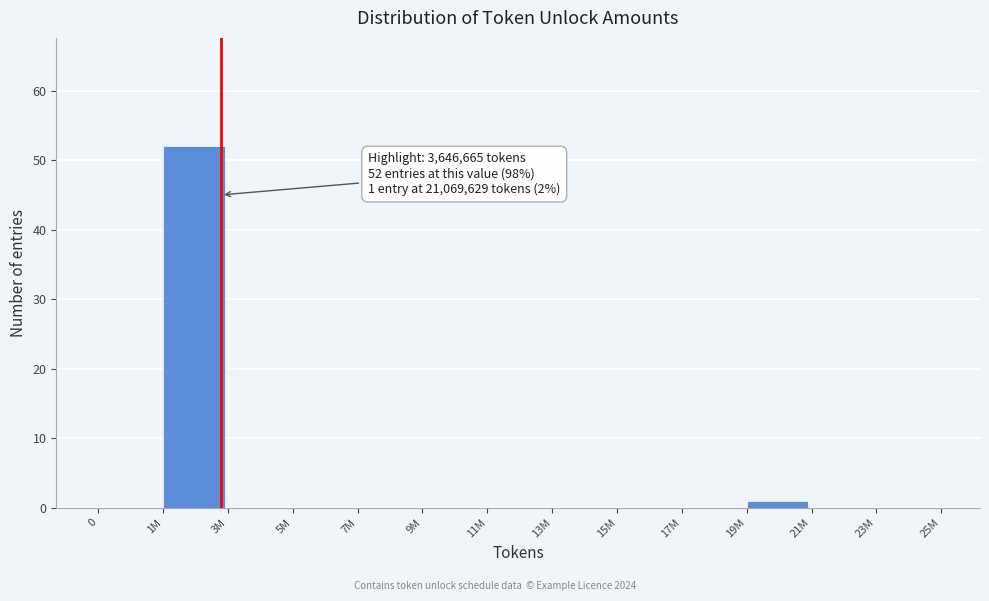

Reading left to right, extract all data points from this chart.

0=0	1M=52	3M=0	5M=0	7M=0	9M=0	11M=0	13M=0	15M=0	17M=0	19M=1	21M=0	23M=0